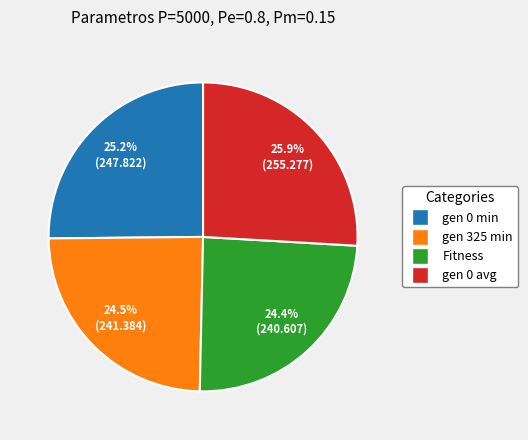

To the nearest percent, what percentage of the pie is gen 0 avg?

26%